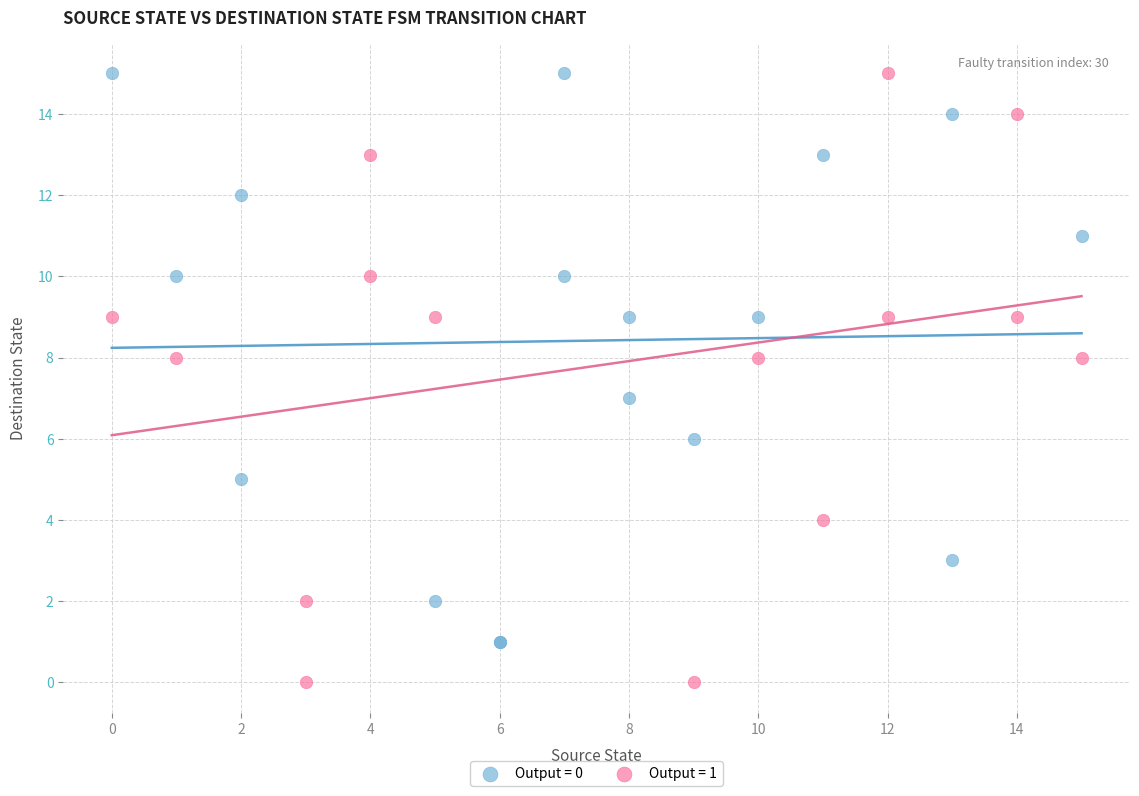

Which series has the widest spread of Y values?

Output = 1